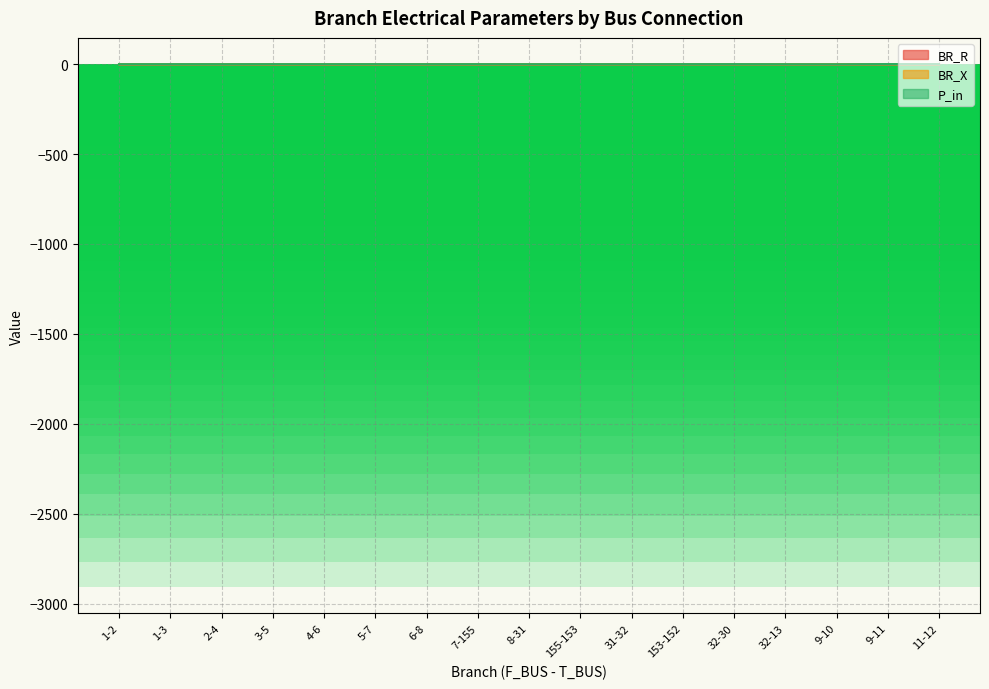

Reading left to right, transcribe all the data shown in this chart.

BR_R: 1-2=0.0	1-3=0.6	2-4=0.6	3-5=0.0	4-6=0.0	5-7=0.2	6-8=0.3	7-155=0.2	8-31=0.1	155-153=0.6	31-32=0.5	153-152=0.7	32-30=0.7	32-13=0.2	9-10=0.0	9-11=0.4	11-12=0.3
BR_X: 1-2=0.0	1-3=0.4	2-4=0.4	3-5=0.0	4-6=0.0	5-7=0.1	6-8=0.2	7-155=0.1	8-31=0.0	155-153=0.4	31-32=0.3	153-152=0.4	32-30=0.4	32-13=0.2	9-10=0.0	9-11=0.3	11-12=0.2
P_in: 1-2=-0.1	1-3=0.1	2-4=-0.1	3-5=0.1	4-6=-0.1	5-7=0.0	6-8=-0.1	7-155=0.0	8-31=-0.1	155-153=0.0	31-32=-0.2	153-152=0.0	32-30=0.1	32-13=-0.3	9-10=-0.5	9-11=0.5	11-12=0.5